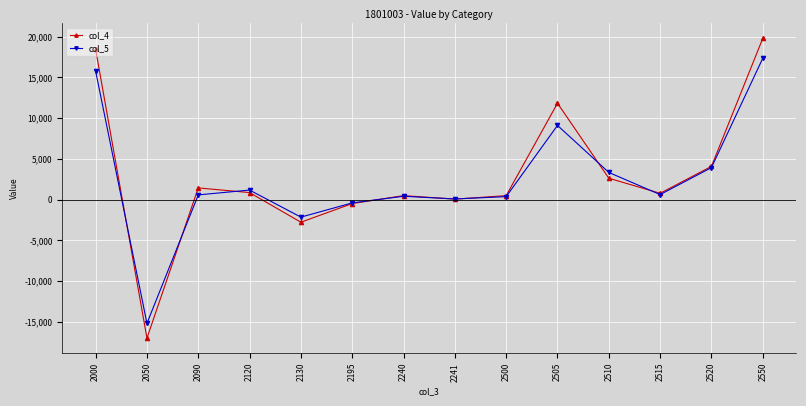

Rank the series by their maximum value, from lowest to highest.

col_5, col_4